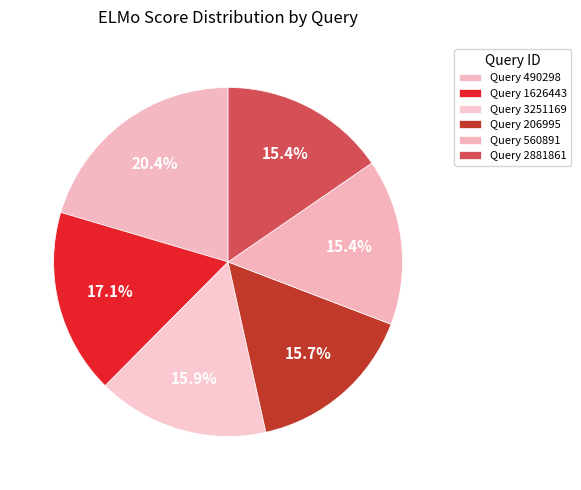

How many slices are in this pie chart?

6